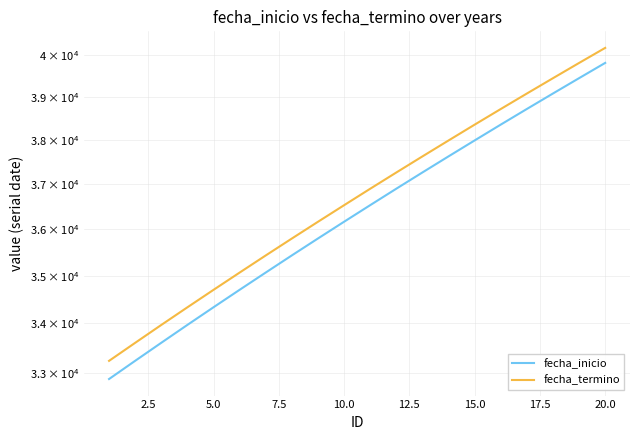

Reading left to right, transcribe all the data shown in this chart.

fecha_inicio: 32874	33239	33604	33970	34335	34700	35065	35431	35796	36161	36526	36892	37257	37622	37987	38353	38718	39083	39448	39814
fecha_termino: 33238	33603	33969	34334	34699	35064	35430	35795	36160	36525	36891	37256	37621	37986	38352	38717	39082	39447	39813	40178